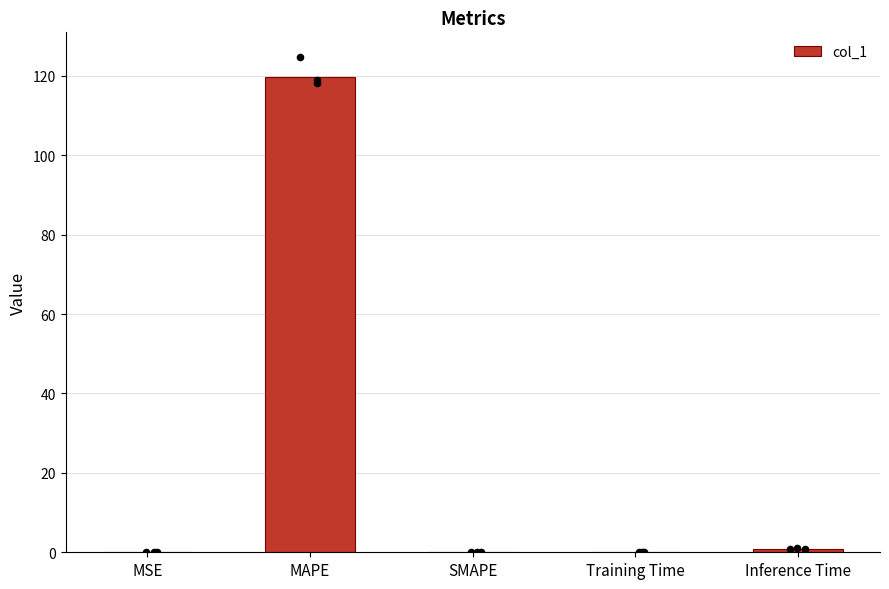

Between SMAPE and Training Time, which is larger?

Training Time